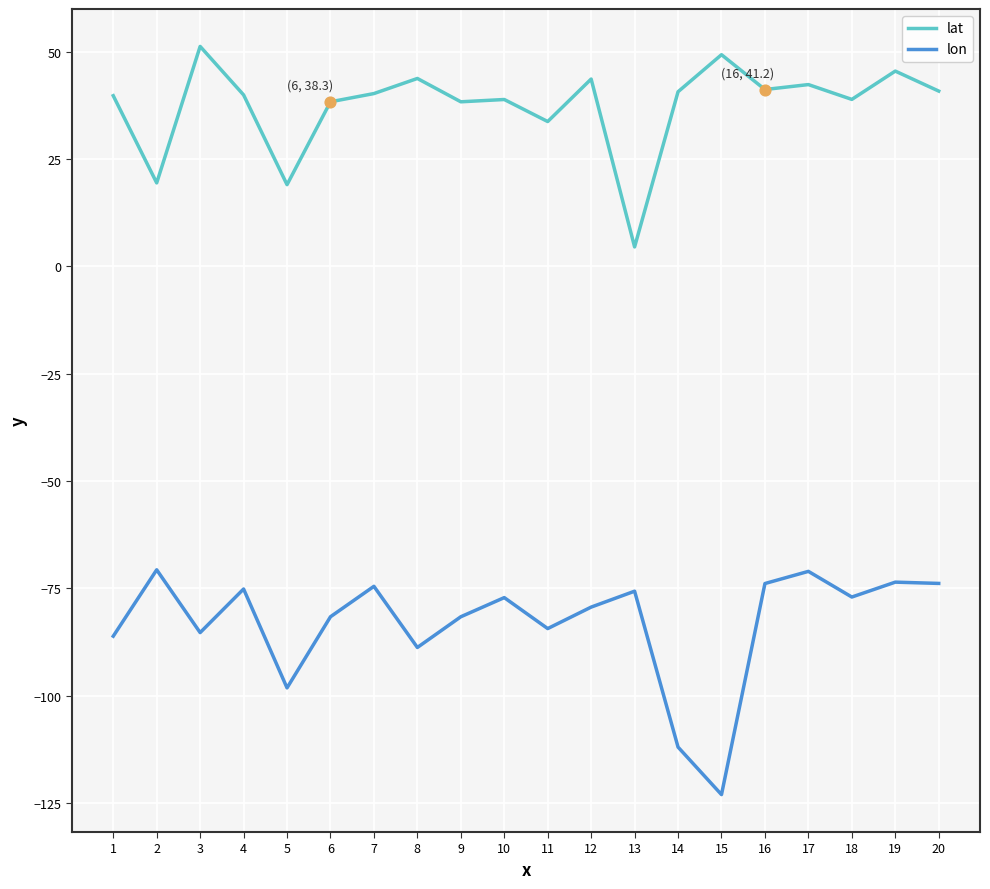

What is the spread (max minus min) of values at 19?

119.1